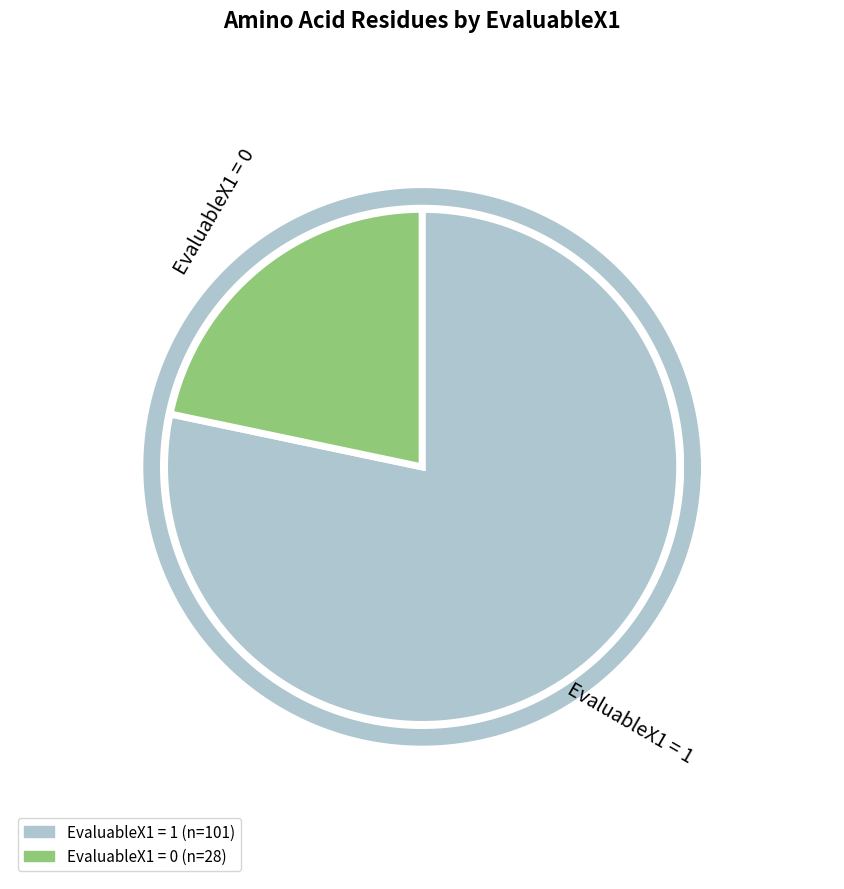

What is the majority slice?

EvaluableX1=1